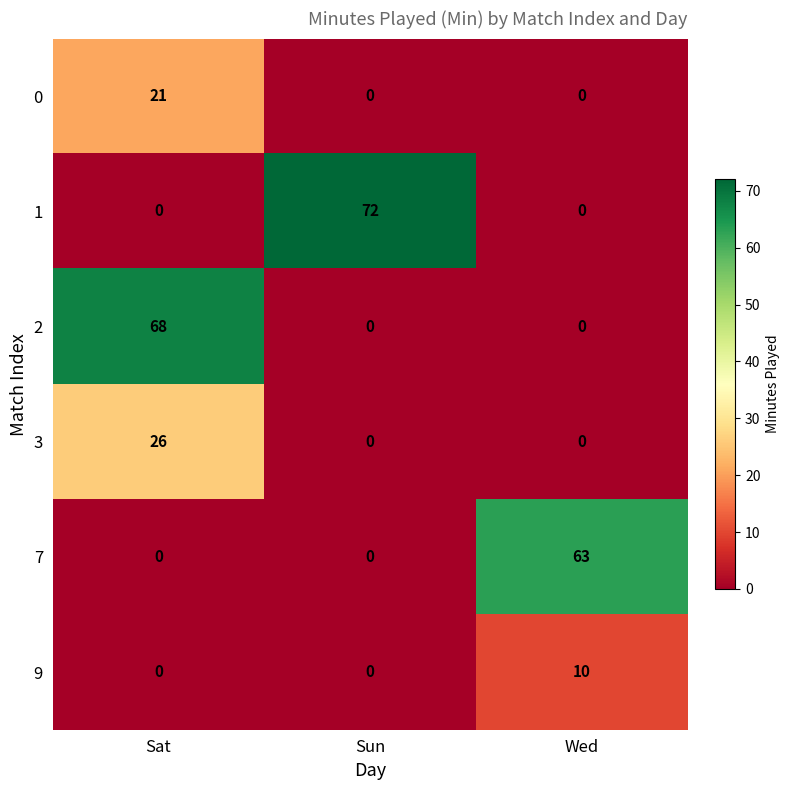

At how many categories does at least one series exceed 14?

3